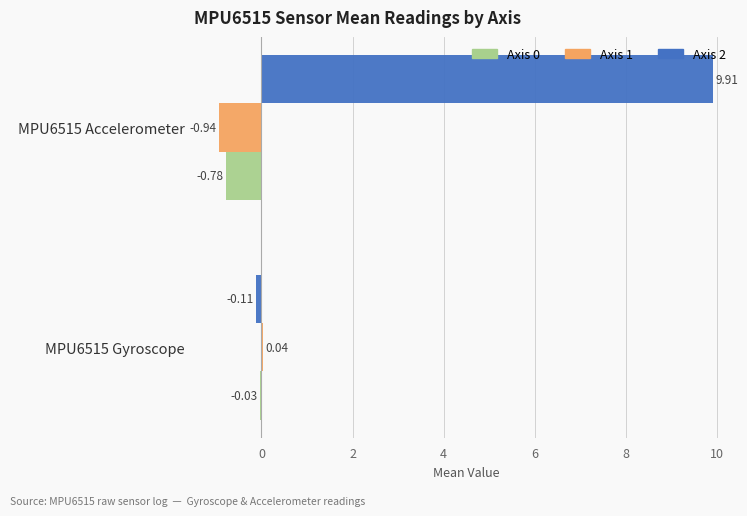

Which series has the largest total across all categories?

Axis 2